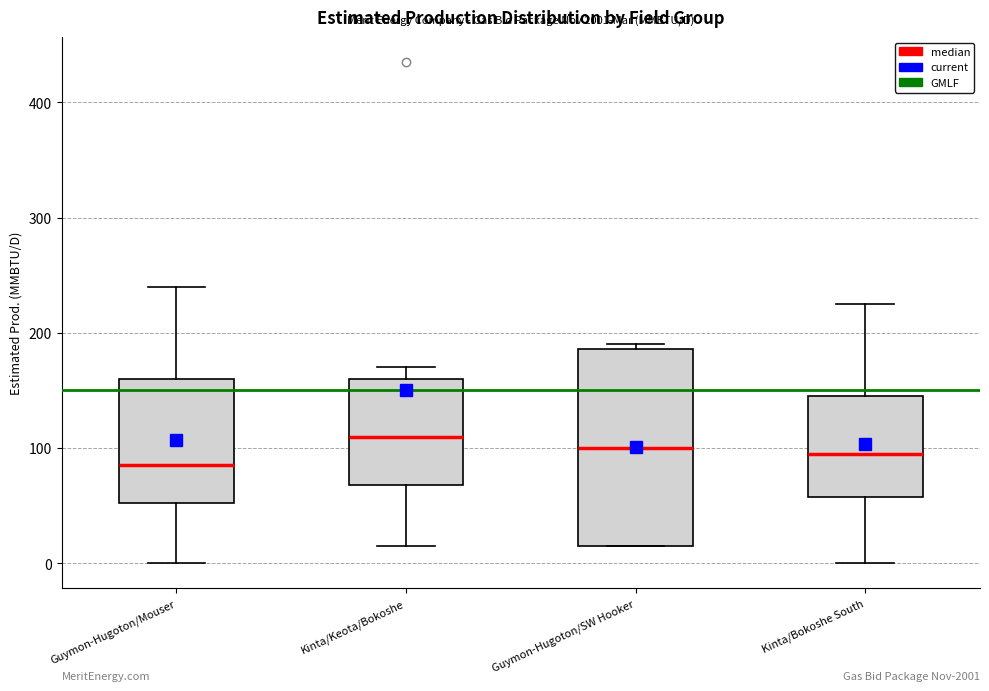

Reading left to right, read every box against the y-axis: the position of its median line, the range the box covers, and the ends of its whiskers. The values are not printed on the chart, so give them approximately, as read against the axis.

Guymon-Hugoton/Mouser: median 90, box 50 to 160, whiskers 0 to 240
Kinta/Keota/Bokoshe: median 110, box 70 to 160, whiskers 20 to 170
Guymon-Hugoton/SW Hooker: median 100, box 20 to 190, whiskers 20 to 190 (just above the box's upper edge)
Kinta/Bokoshe South: median 100, box 60 to 150, whiskers 0 to 230